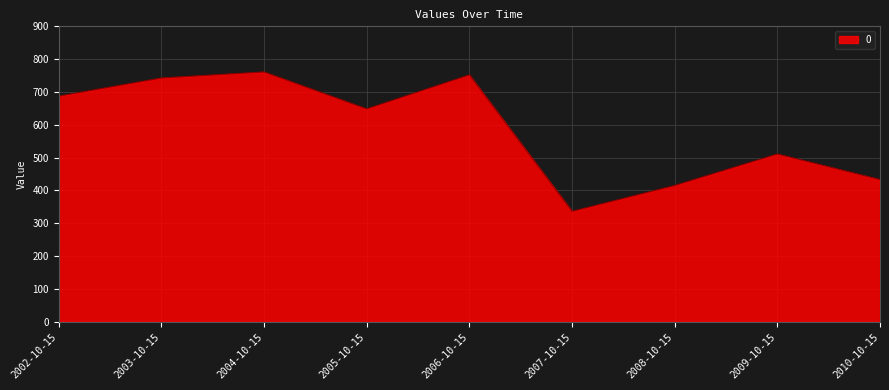

Which category has the lowest value across all series?

2007-10-15